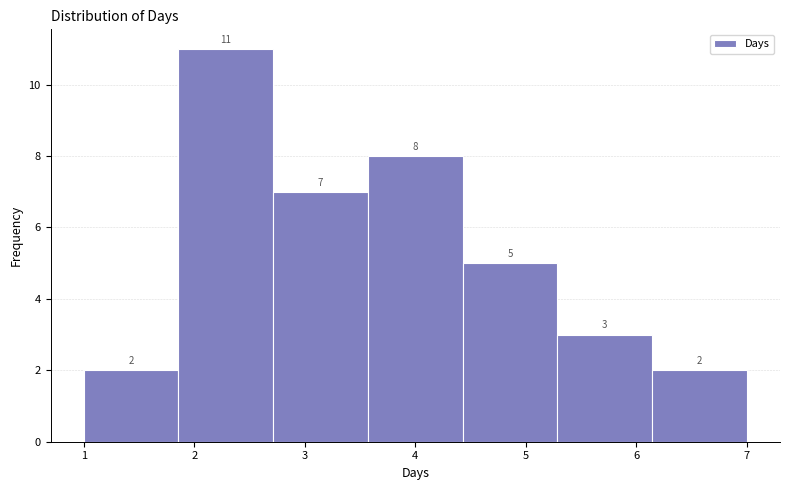

Which range on the x-axis has the tallest bar?

1.9 to 2.7